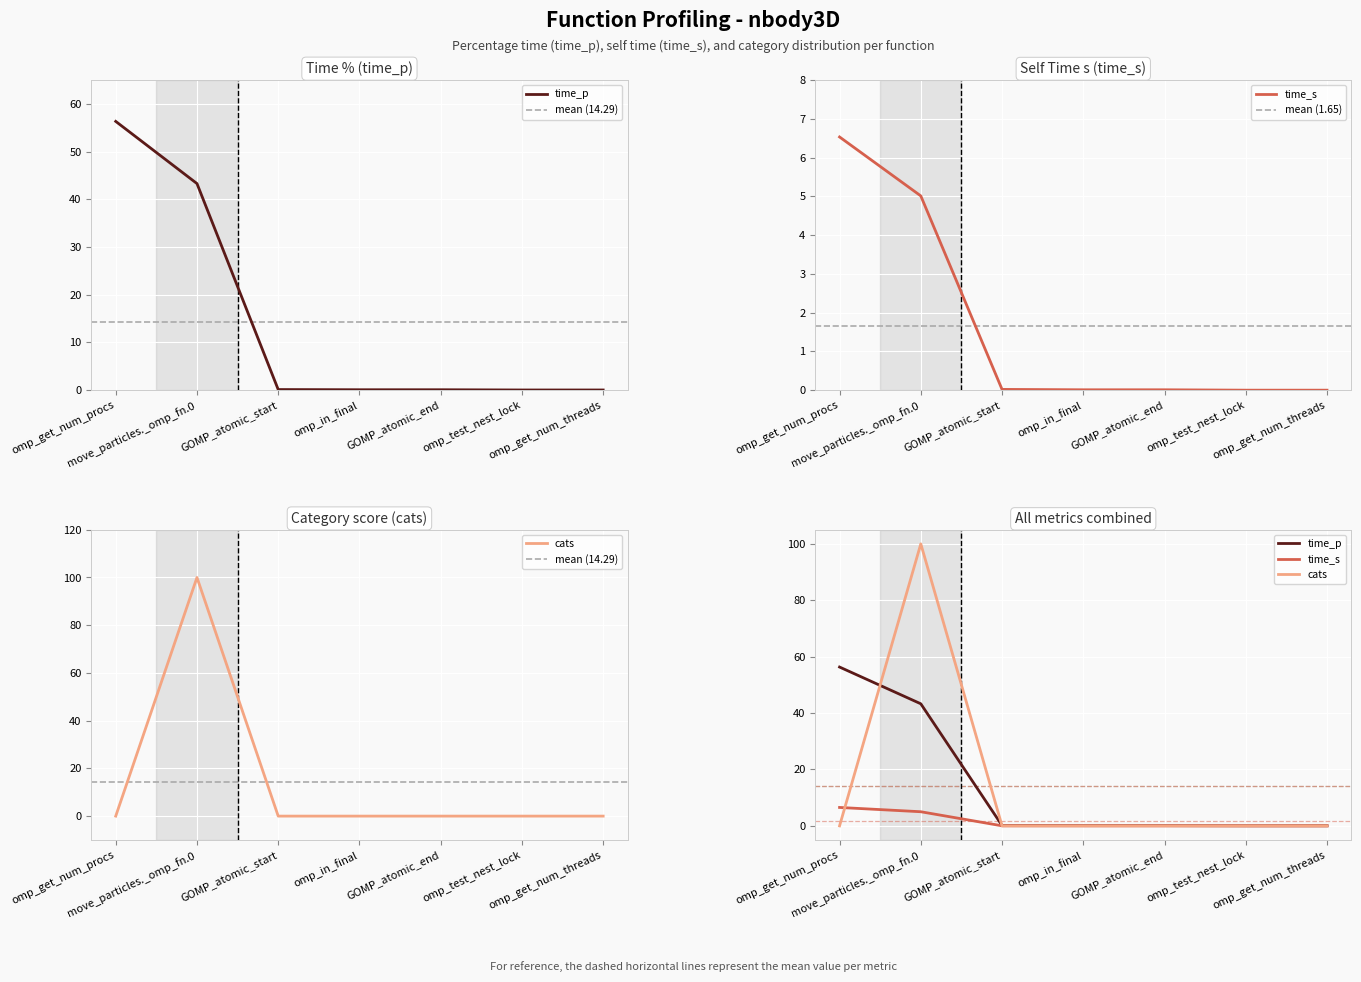

Reading right to left, transcribe all the data shown in this chart.

time_p: 0.0	0.0	0.1	0.1	0.1	43.3	56.3
time_s: 0.0	0.0	0.0	0.0	0.0	5.0	6.5
cats: 0.0	0.0	0.0	0.0	0.0	100.0	0.0